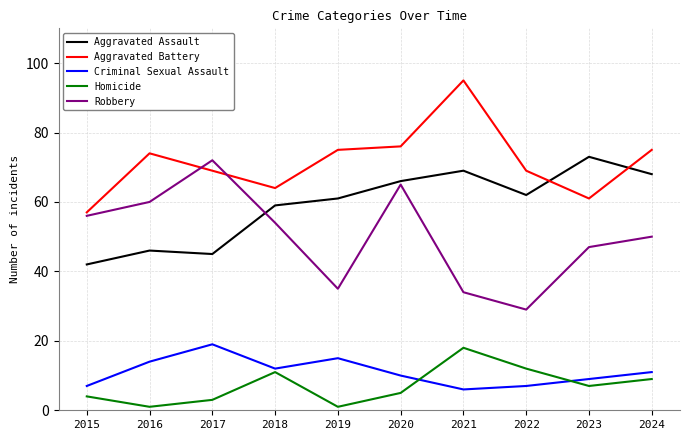

How many distinct data groups are displayed?

5